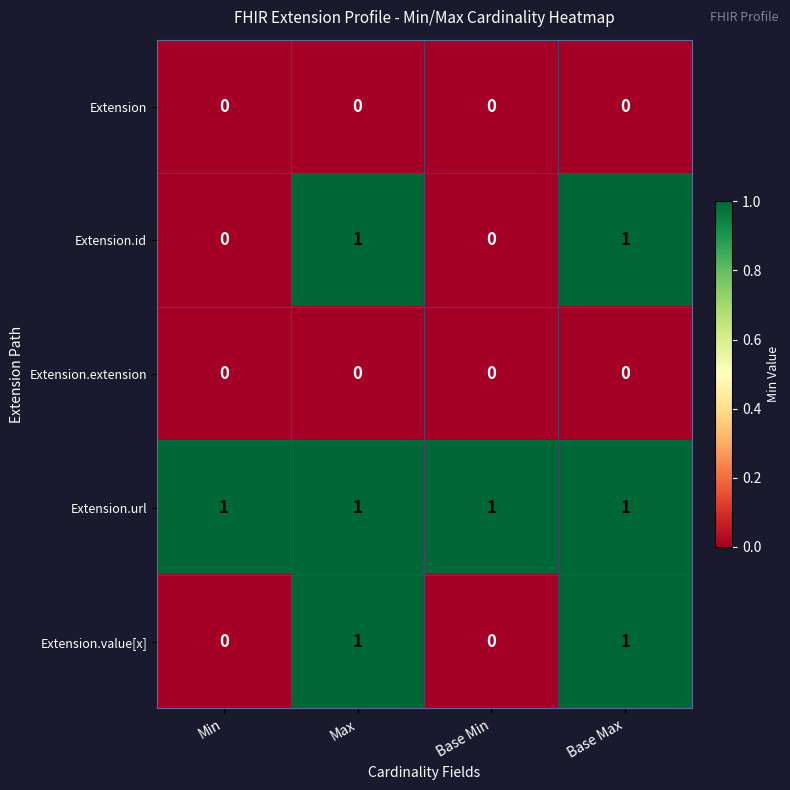

How many series are shown in this chart?

5